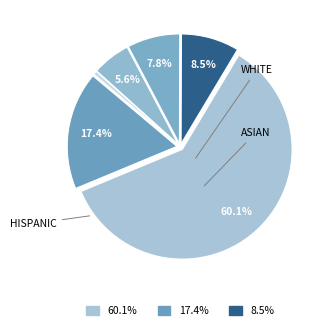

How many segments does this pie chart have?

6